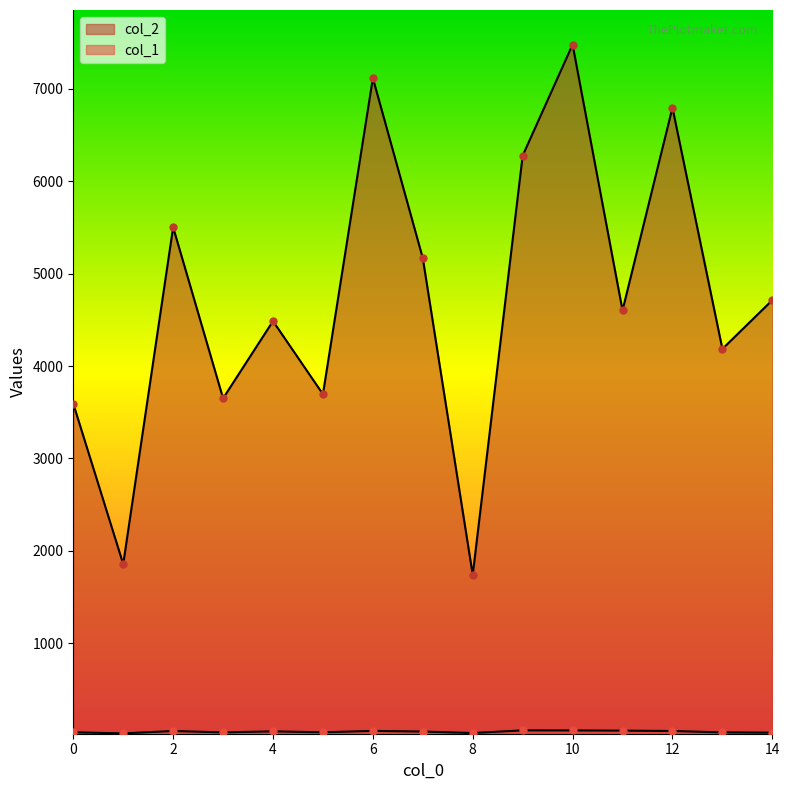

Which series contains the highest Y value?

col_2